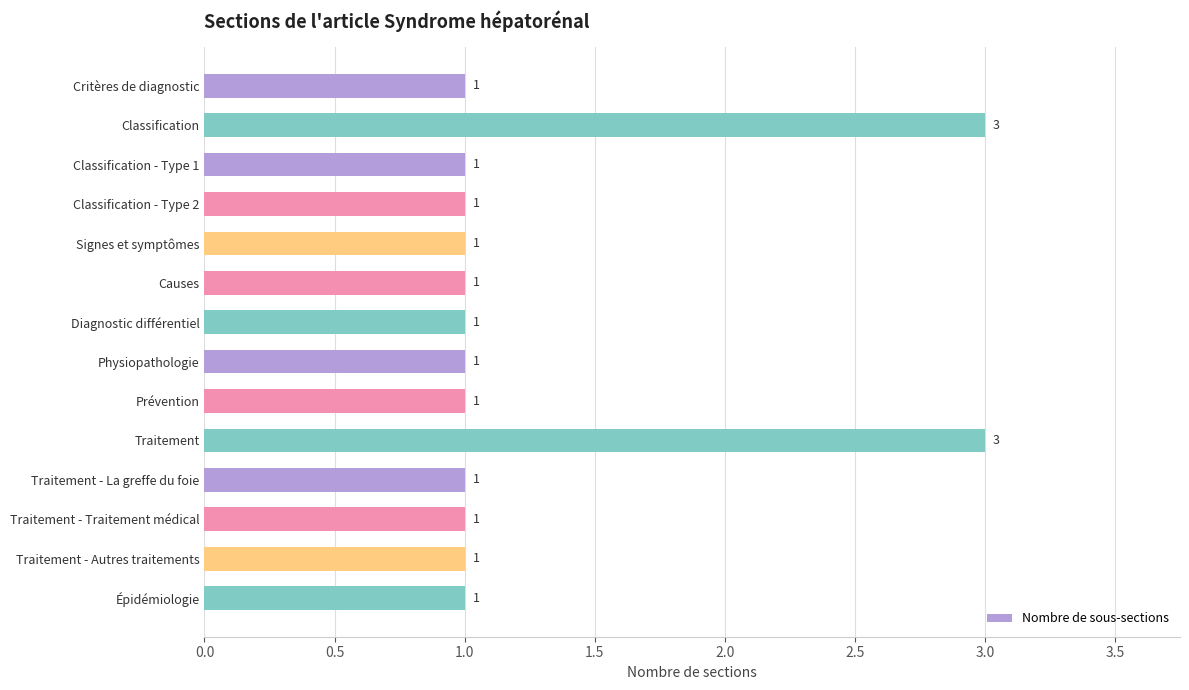

What is the sum of all values?

18